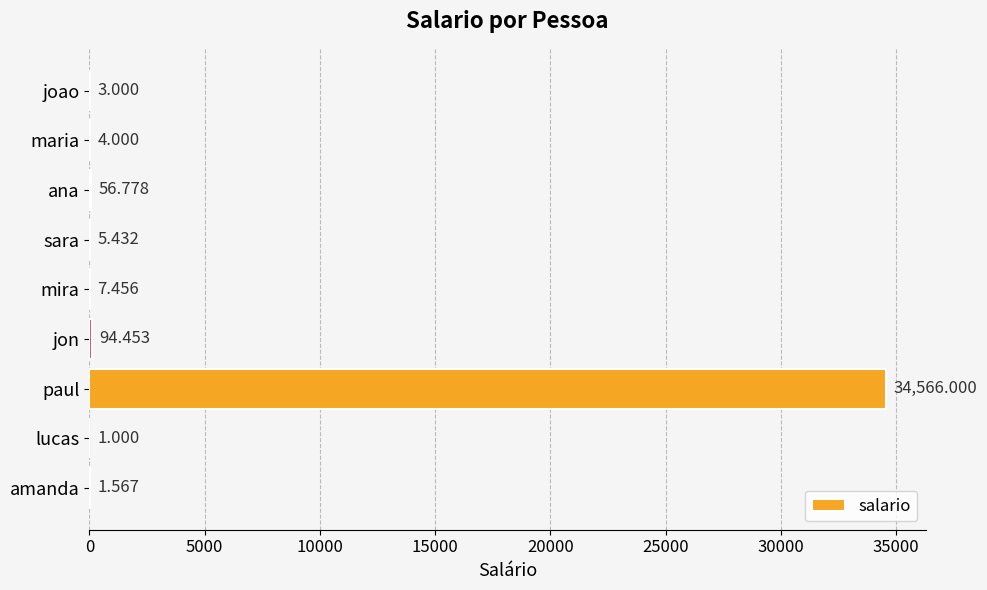

Which has a higher value, jon or sara?

jon